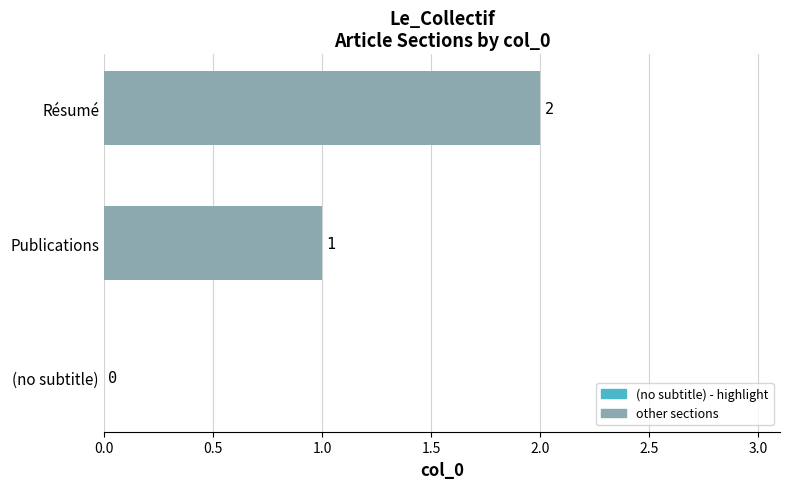

What is the sum of all values?

3